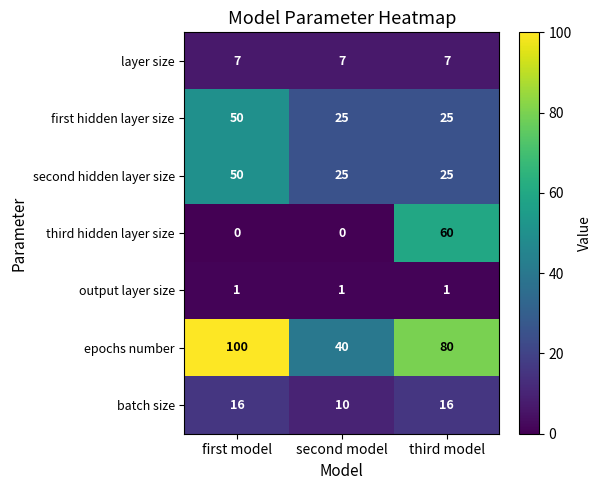

What is the spread (max minus min) of values at second model?

40